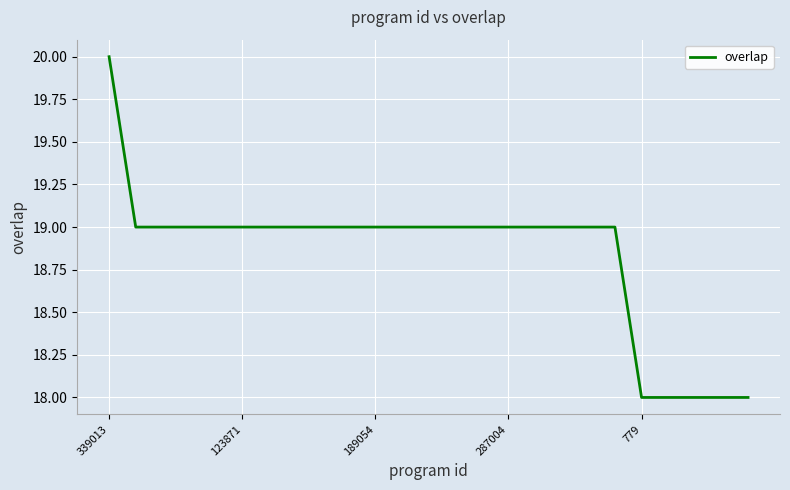

Count the number of categories in the chart.

25